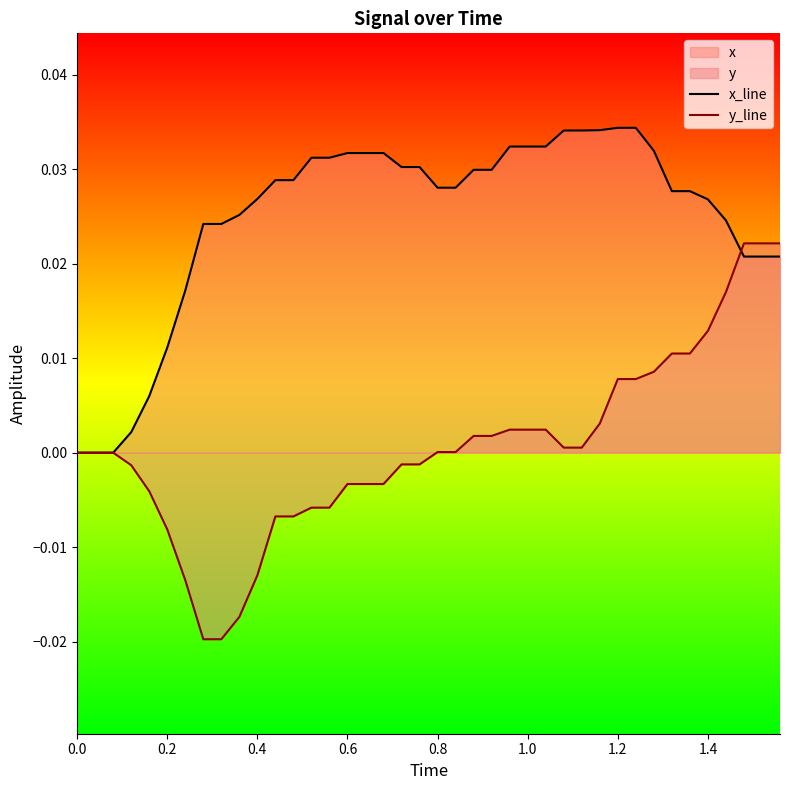

Which series changed the most between 0.4 and 0.6?

y_line